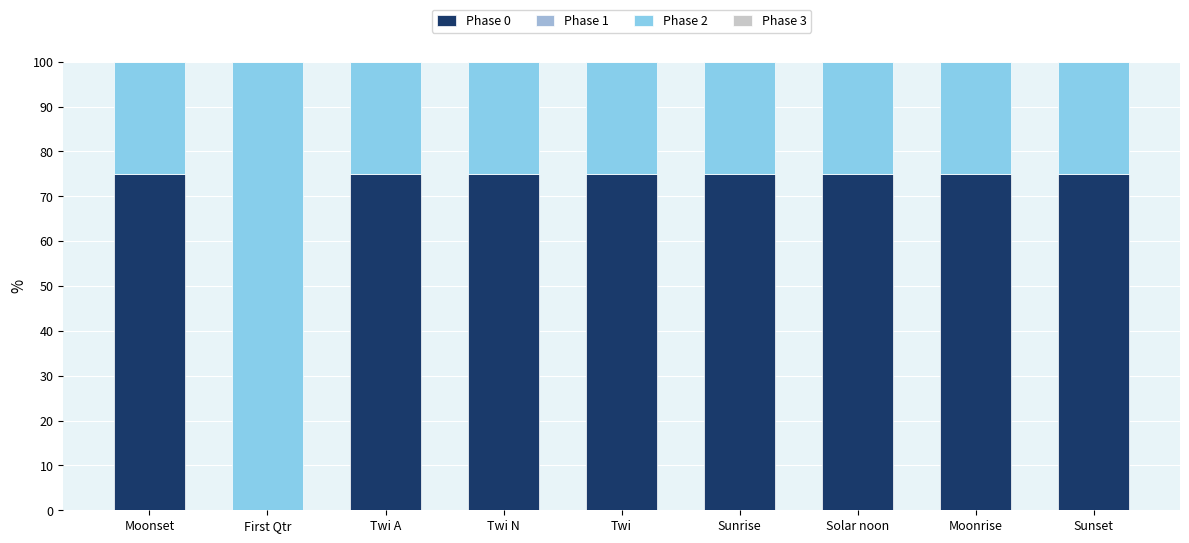

Read the Phase 2 value at Moonset, to the nearest 10.

20